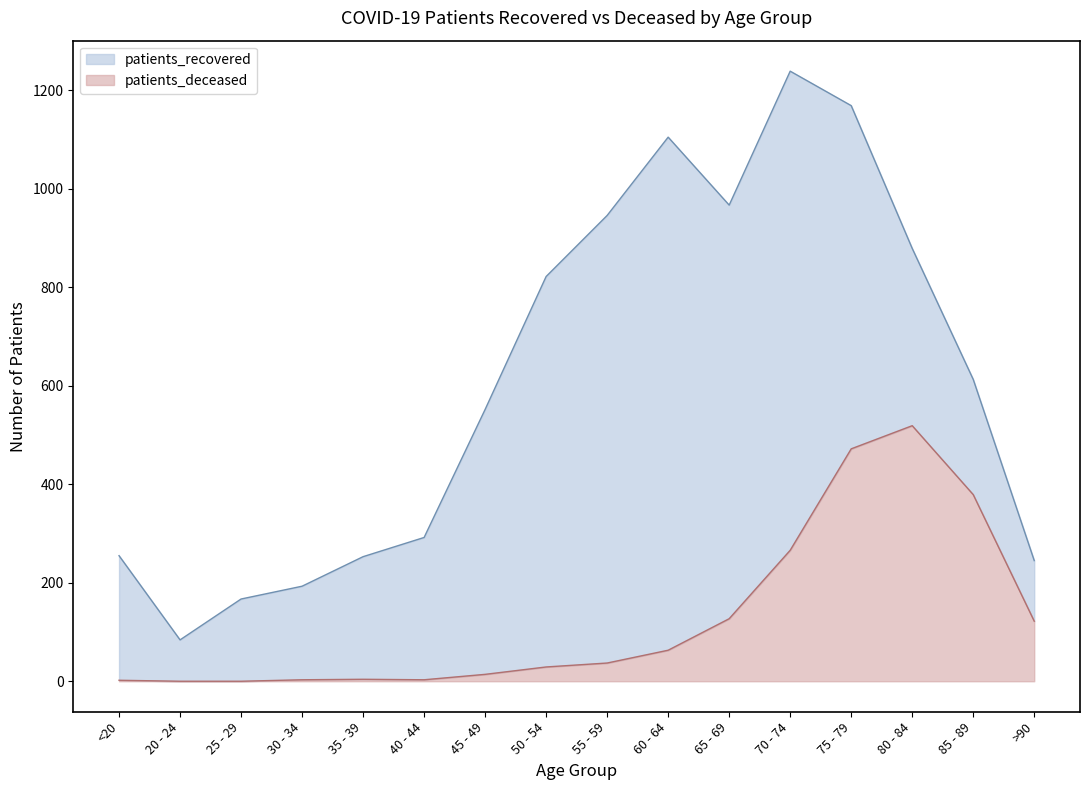

What is the spread (max minus min) of values at 45 - 49?

538